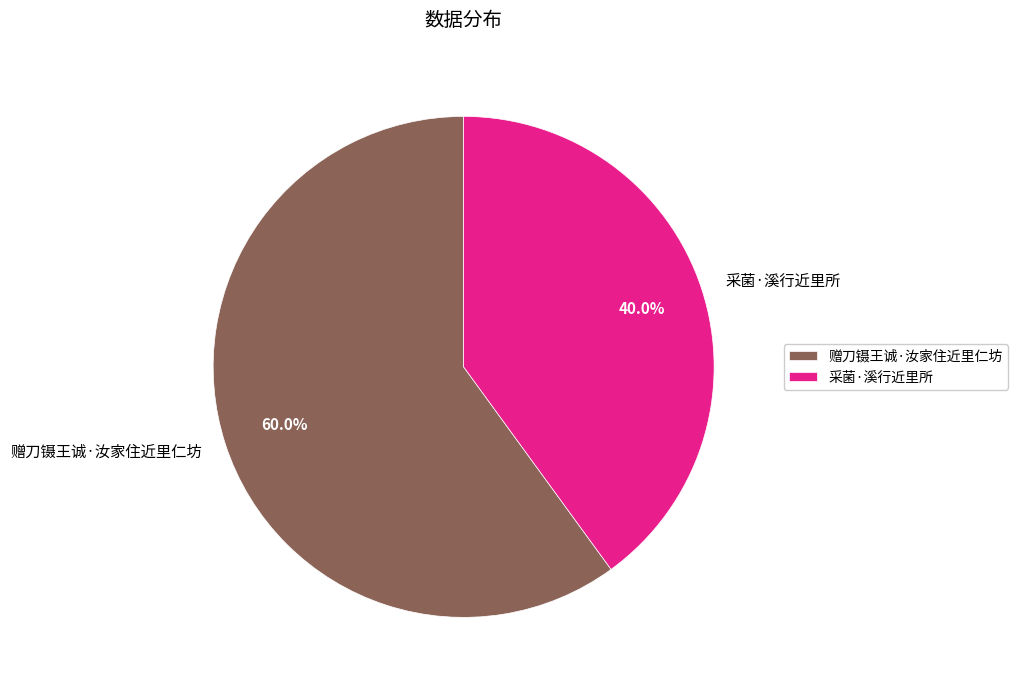

How many segments does this pie chart have?

2